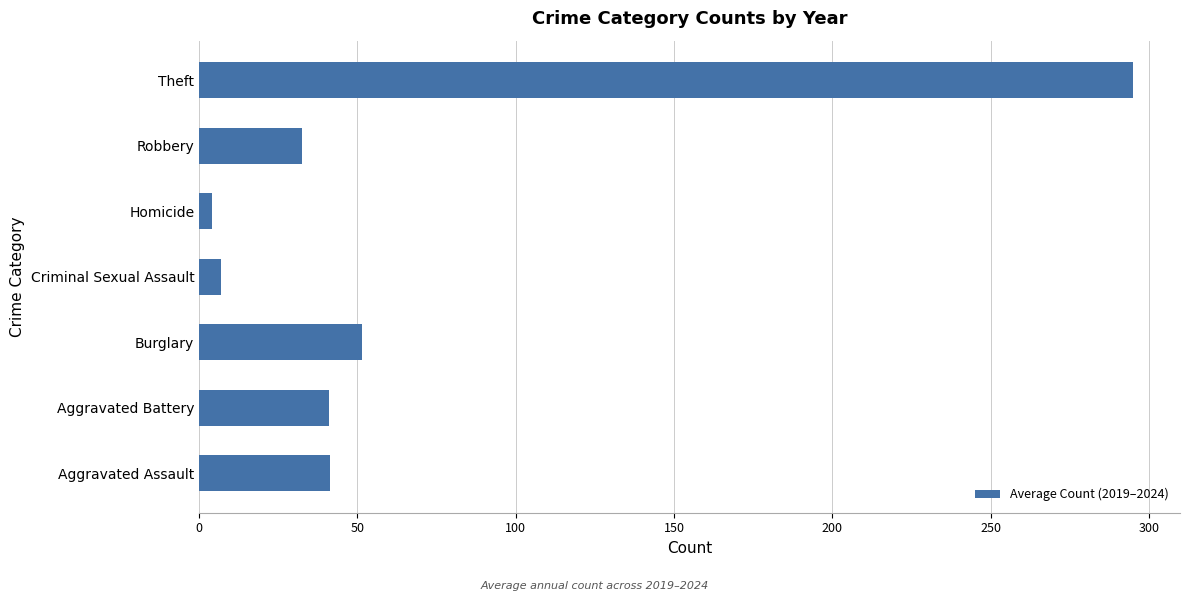

What is the difference between the maximum and second lowest values?

288.0